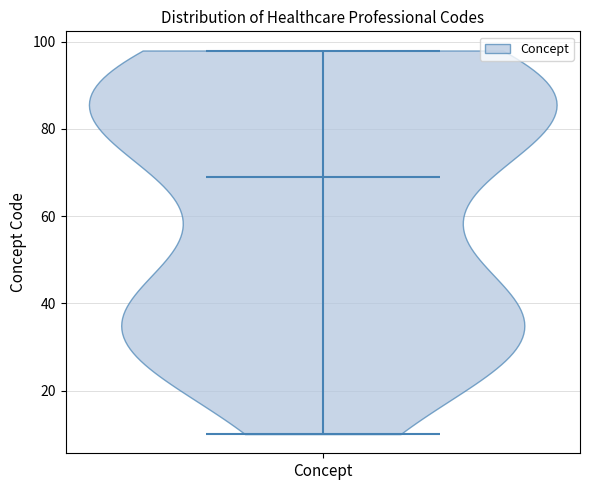

Where does the median line of the violin for Concept sit on the y-axis? The values are not printed on the chart, so give them approximately, as read against the axis.

70